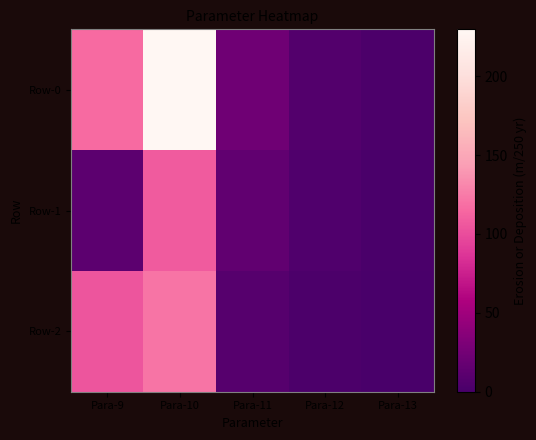

Reading left to right, transcribe all the data shown in this chart.

Row-0: Para-9=116.5	Para-10=229.7	Para-11=23.0	Para-12=7.0	Para-13=1.8
Row-1: Para-9=12.3	Para-10=108.1	Para-11=14.6	Para-12=4.9	Para-13=1.7
Row-2: Para-9=104.2	Para-10=121.6	Para-11=8.4	Para-12=2.1	Para-13=0.1